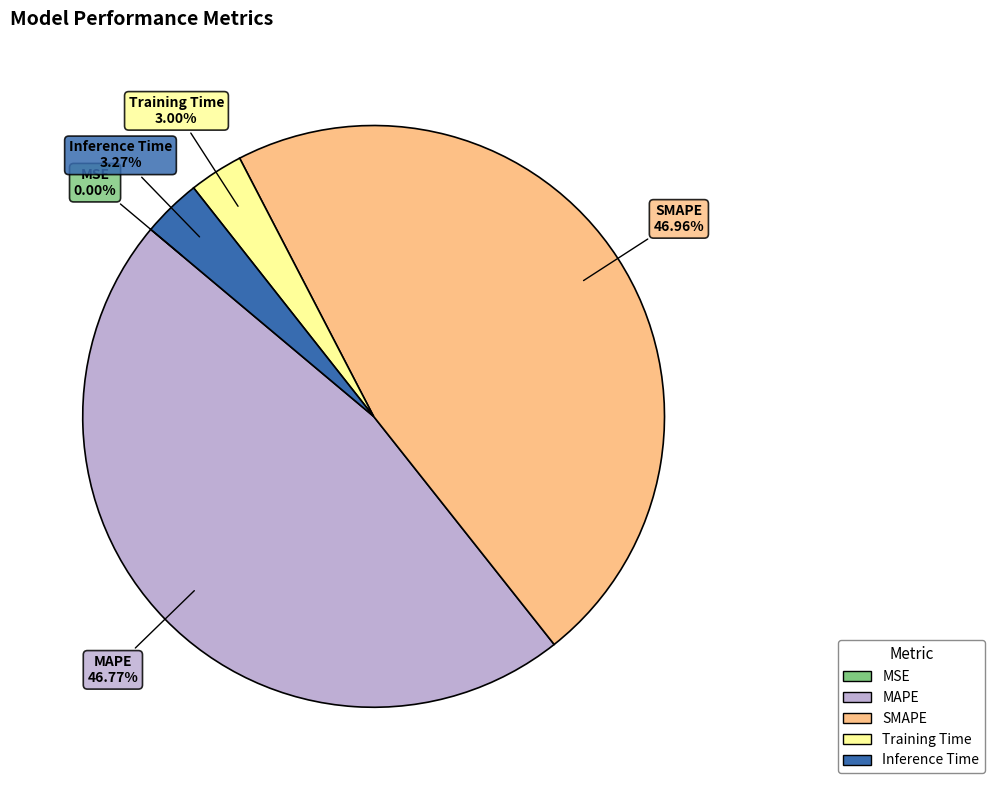

What is the total percentage of MAPE and SMAPE?

93.7%